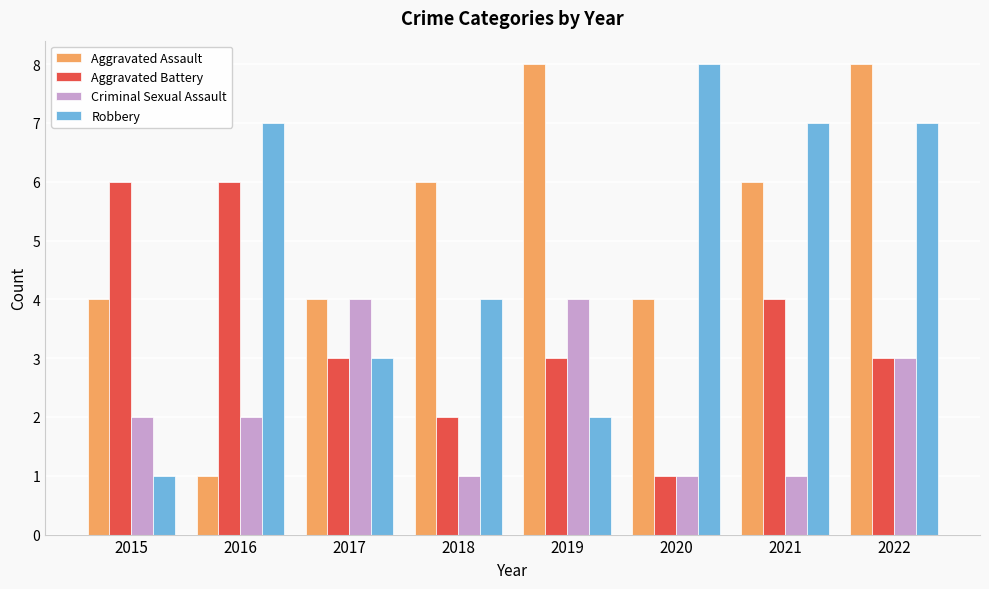

Reading left to right, extract all data points from this chart.

Aggravated Assault: 2015=4	2016=1	2017=4	2018=6	2019=8	2020=4	2021=6	2022=8
Aggravated Battery: 2015=6	2016=6	2017=3	2018=2	2019=3	2020=1	2021=4	2022=3
Criminal Sexual Assault: 2015=2	2016=2	2017=4	2018=1	2019=4	2020=1	2021=1	2022=3
Robbery: 2015=1	2016=7	2017=3	2018=4	2019=2	2020=8	2021=7	2022=7